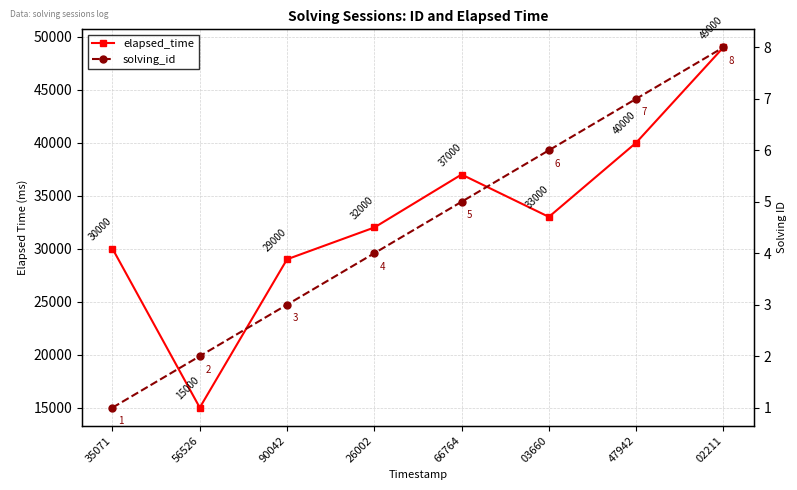

Does the chart have visible grid lines?

Yes